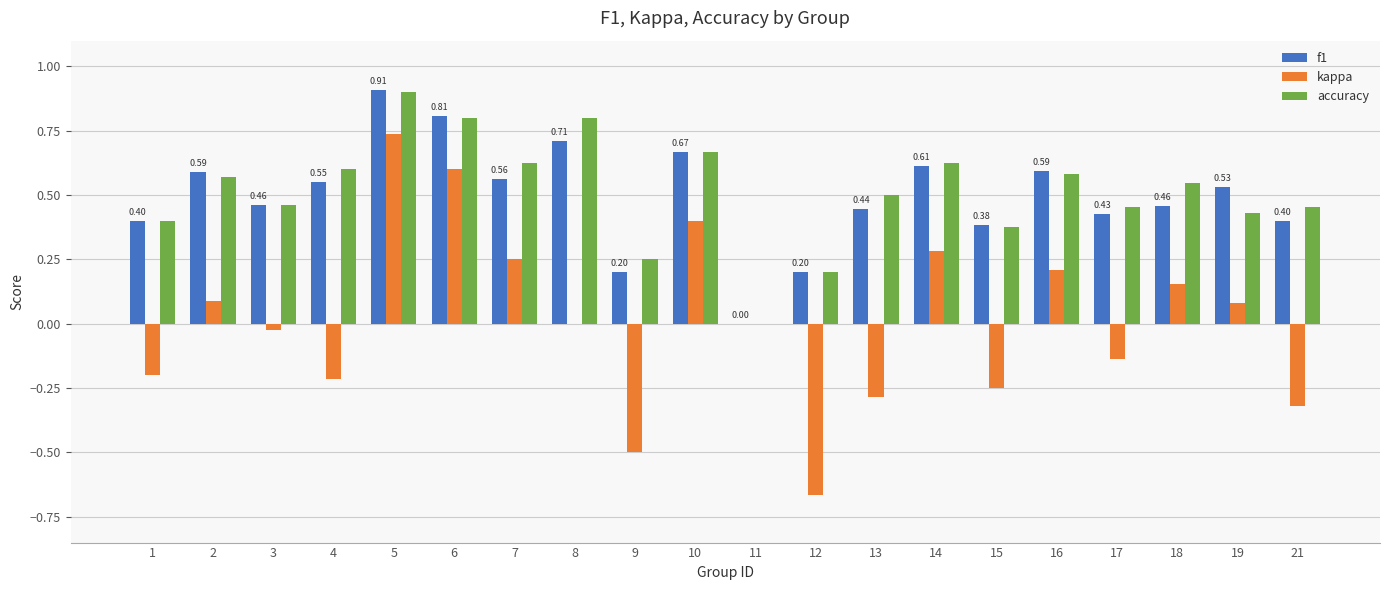

Between 5 and 8, which series saw the biggest shift?

kappa